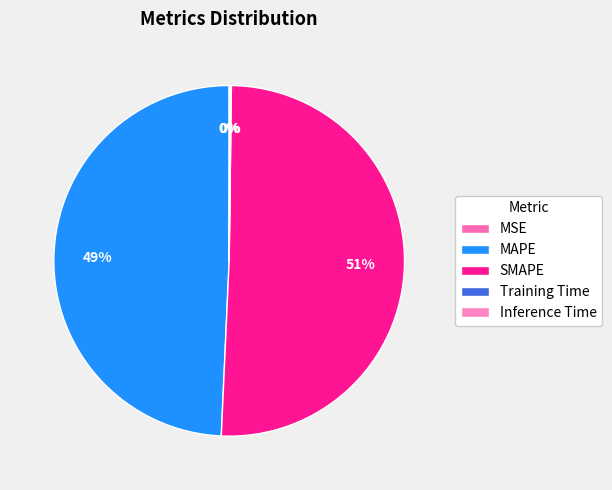

What is the largest slice in the pie chart?

SMAPE